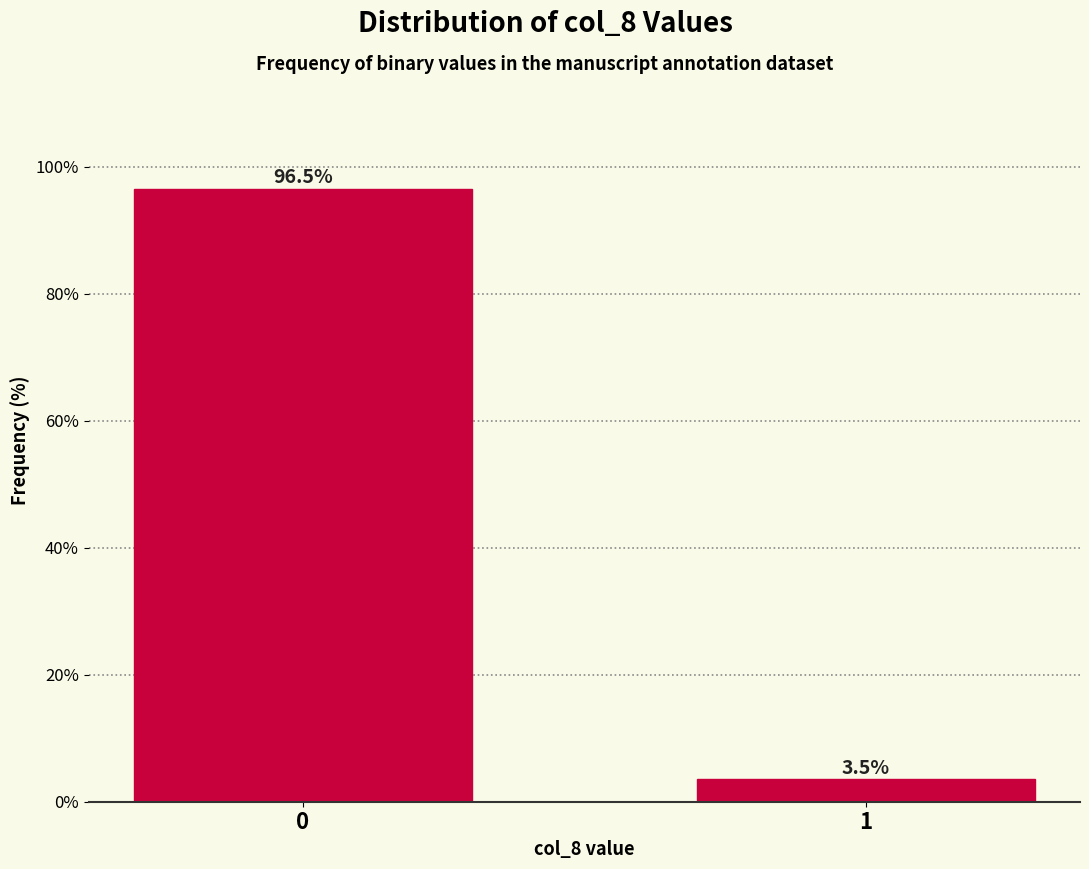

Reading left to right, transcribe all the data shown in this chart.

96.5	3.5